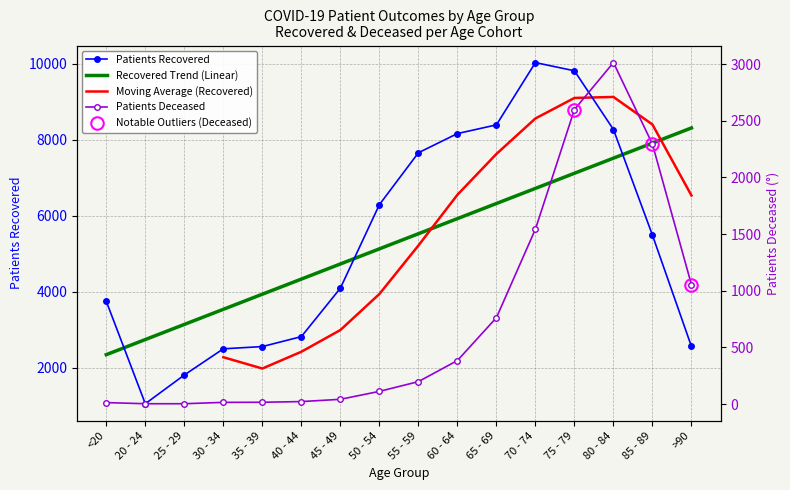

At which category does patients_deceased reach its first local peak?

80 - 84